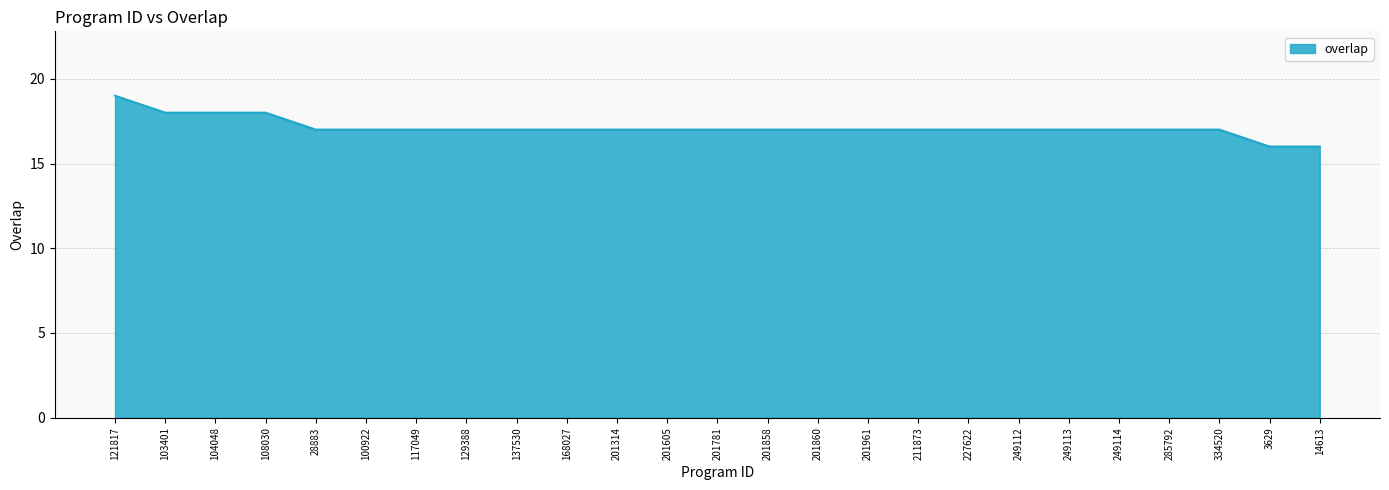

What is the approximate value at 28883?

17